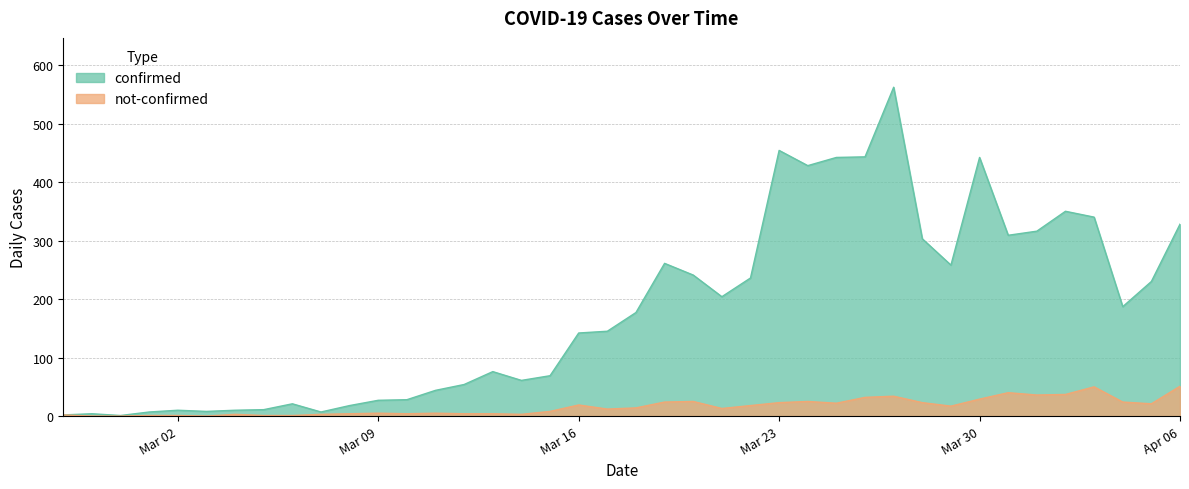

Rank the series by their maximum value, from lowest to highest.

not-confirmed, confirmed